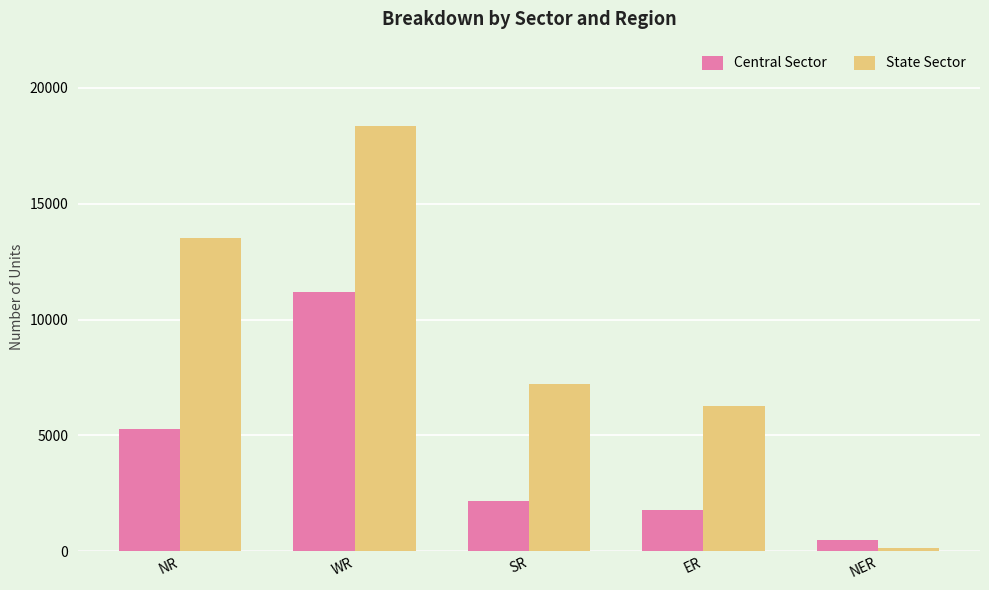

What is the difference between the highest and lowest values at ER?

4484